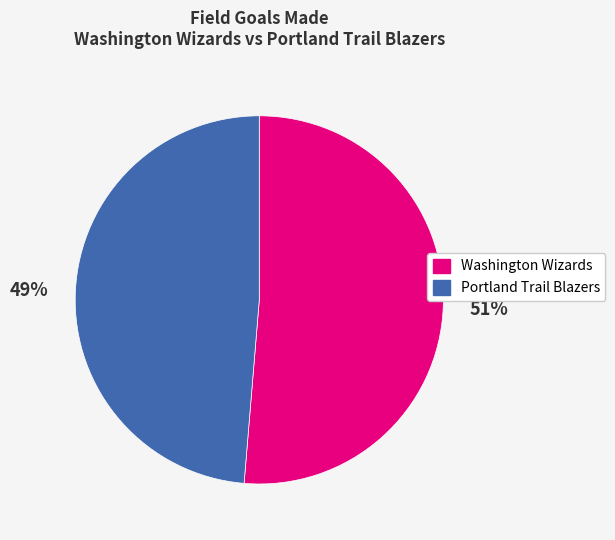

To the nearest percent, what portion does Portland Trail Blazers represent?

49%